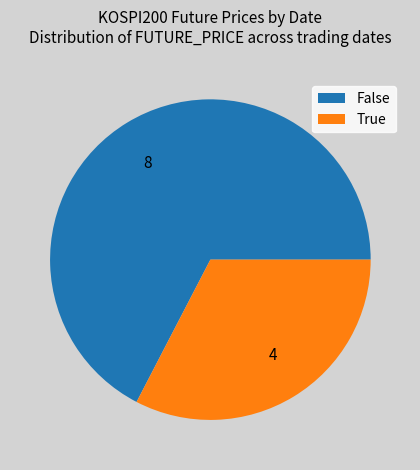

Rank the categories by value from highest to lowest.

False, True